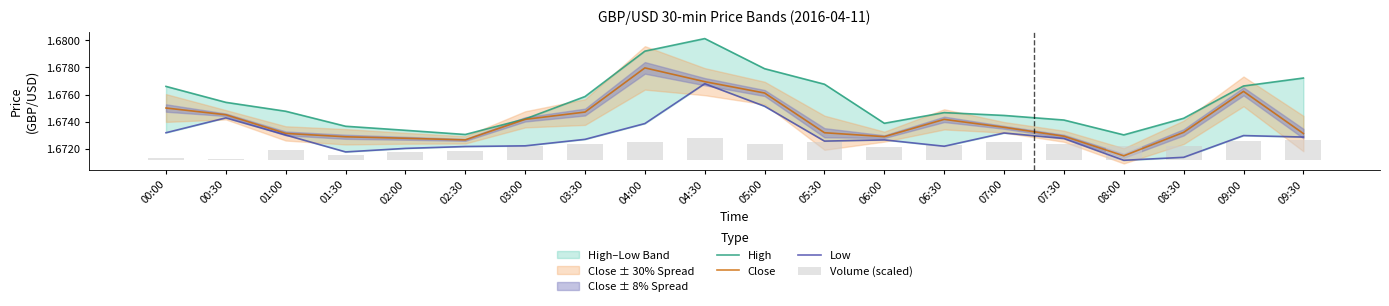

Is it true that Close equals 1.7 at 04:00?

True